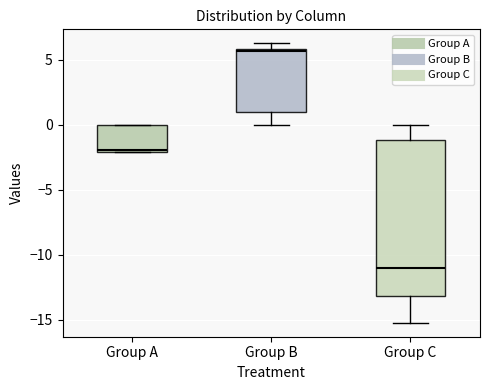

Comparing the boxes themselves (not the whiskers), which one is the tallest?

Group C